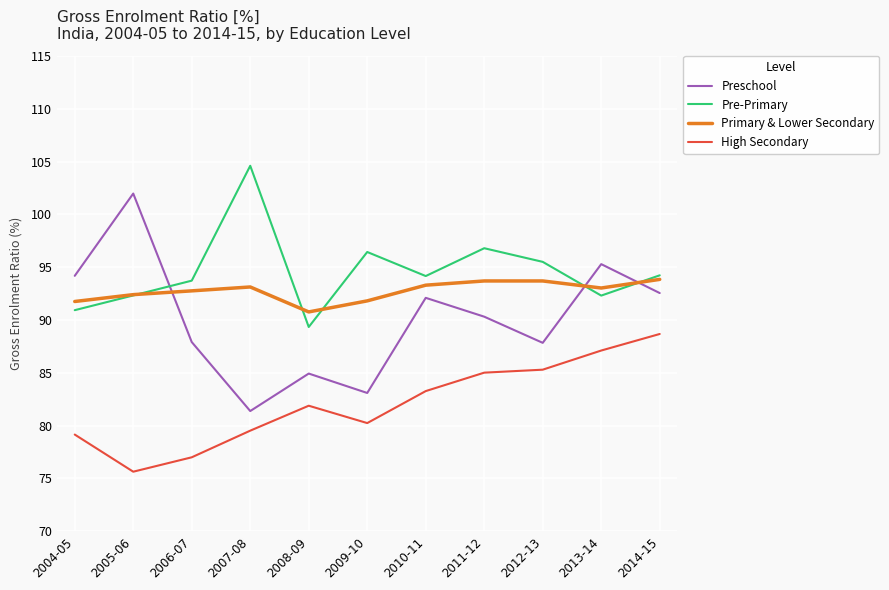

What position from the left is 2009-10?

6